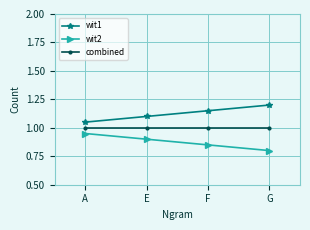

What is the total value across all series at F?

3.0